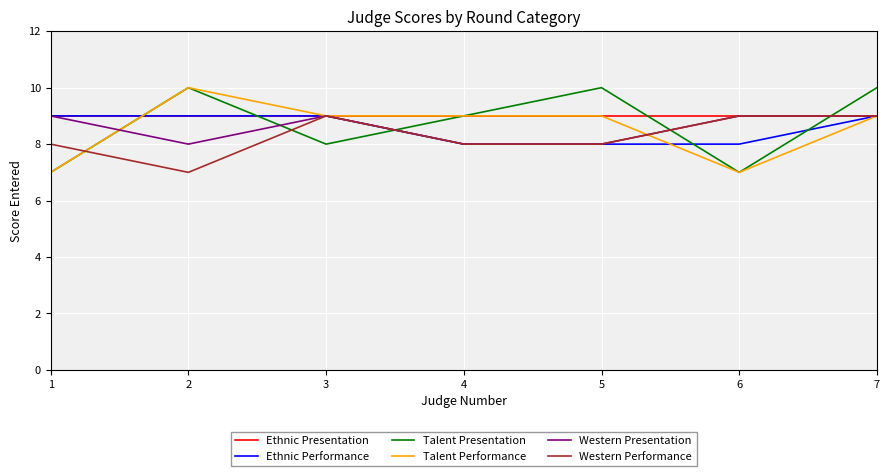

Which series has the largest total across all categories?

Ethnic Presentation